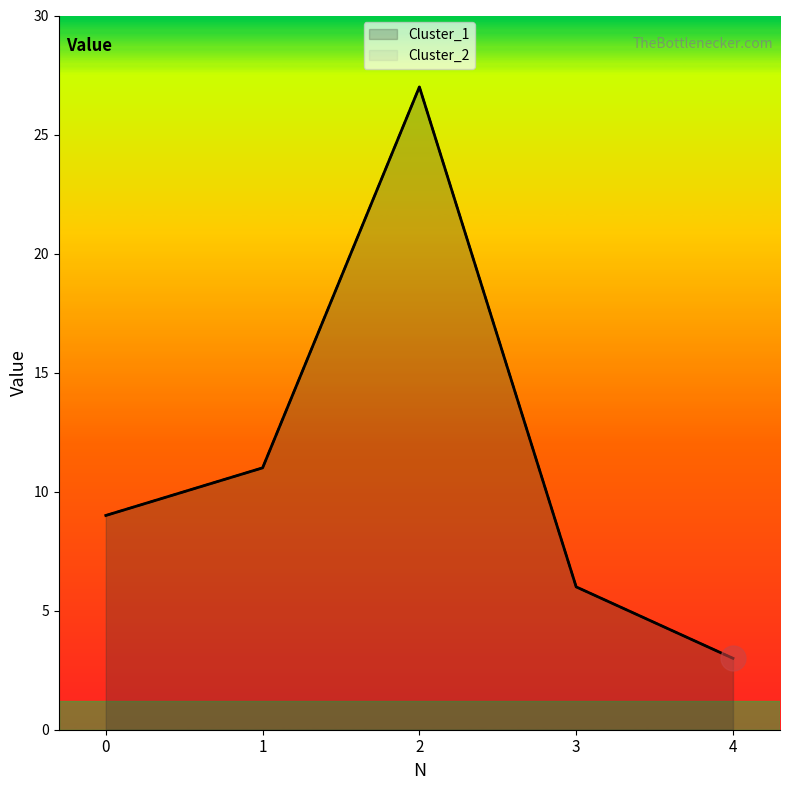

How many values in the Cluster_2 series are below 9?

2